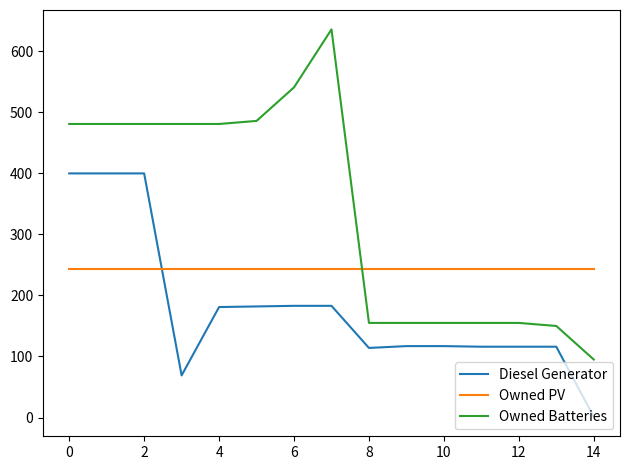

Which series has the largest range (max minus min)?

Owned Batteries